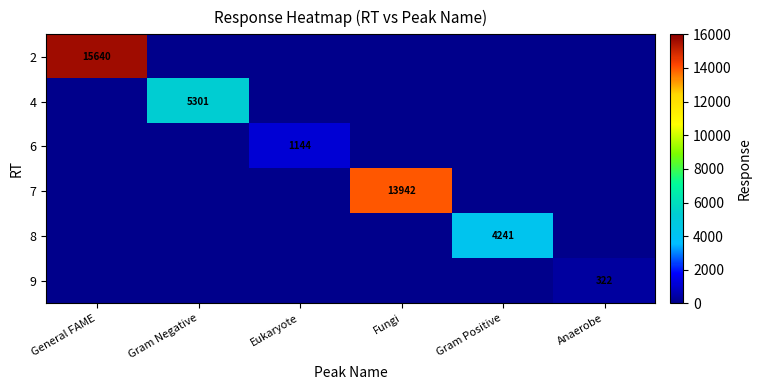

What is the difference between the highest and lowest values at Fungi?

13942.3